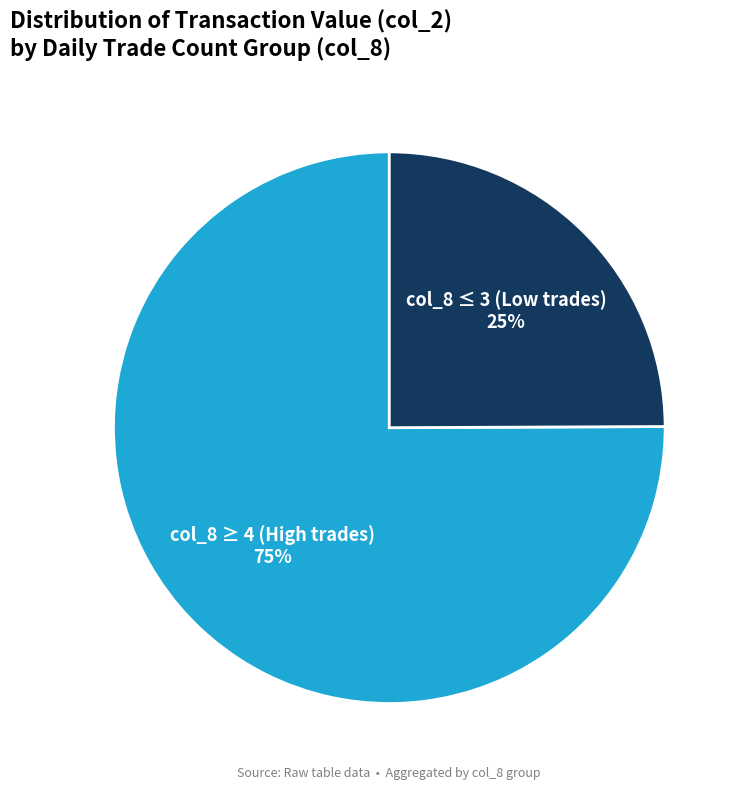

Which slice is the smallest?

col_8 ≤ 3 (Low trades)